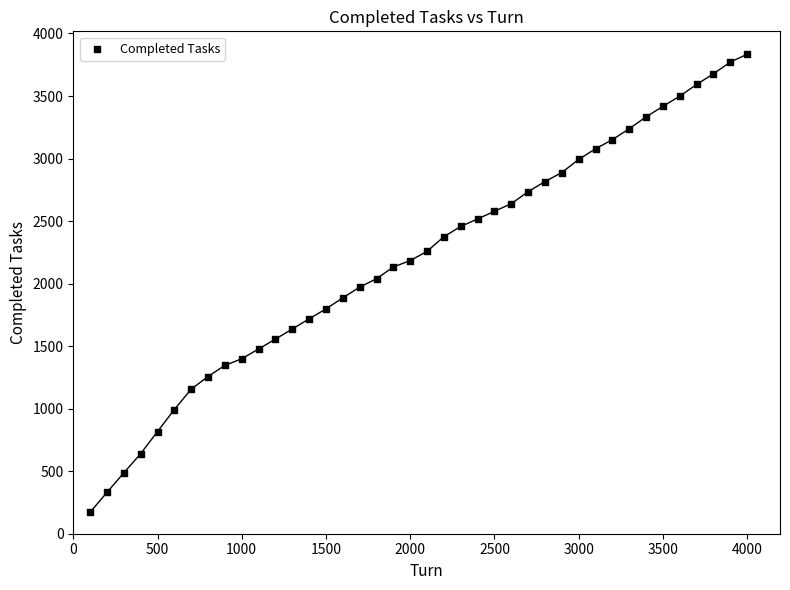

What is the range of Y values (max minus min)?

3662